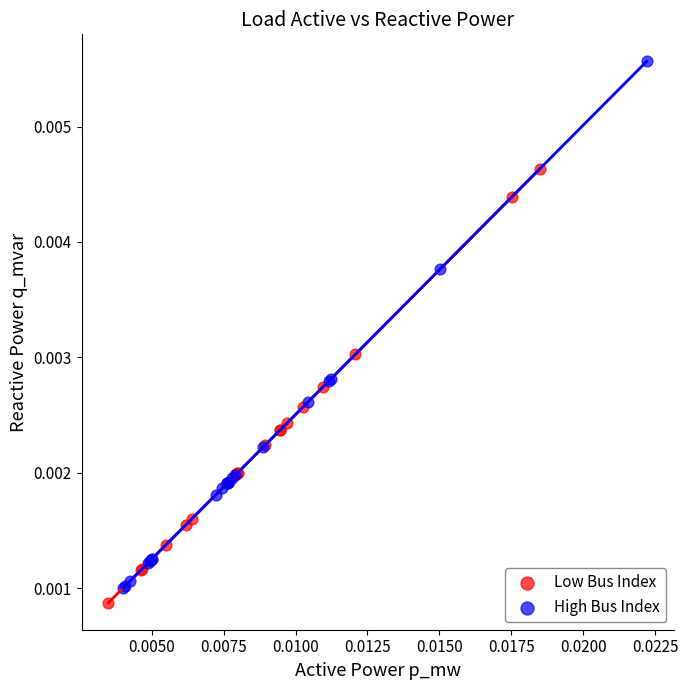

Which series has the widest spread of Y values?

High Bus Index